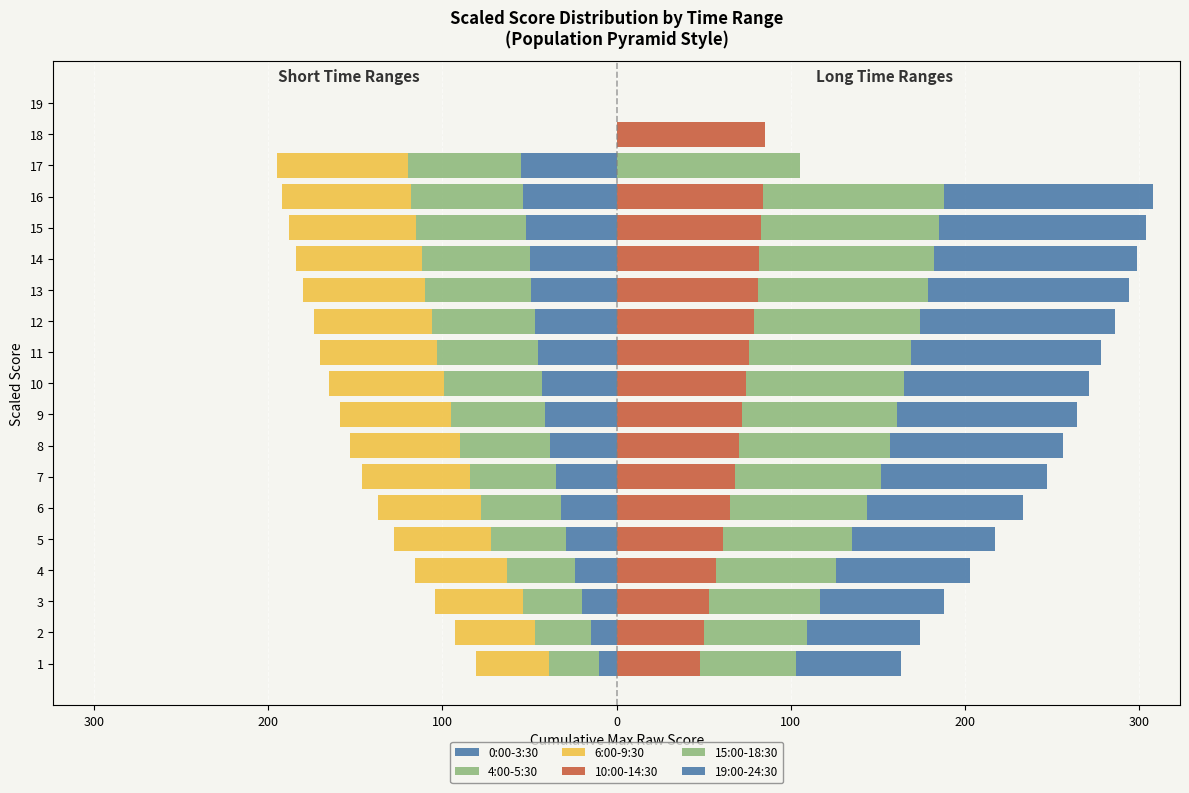

What is the value of the 6:00-9:30 bar at the 15th from the left?

-73